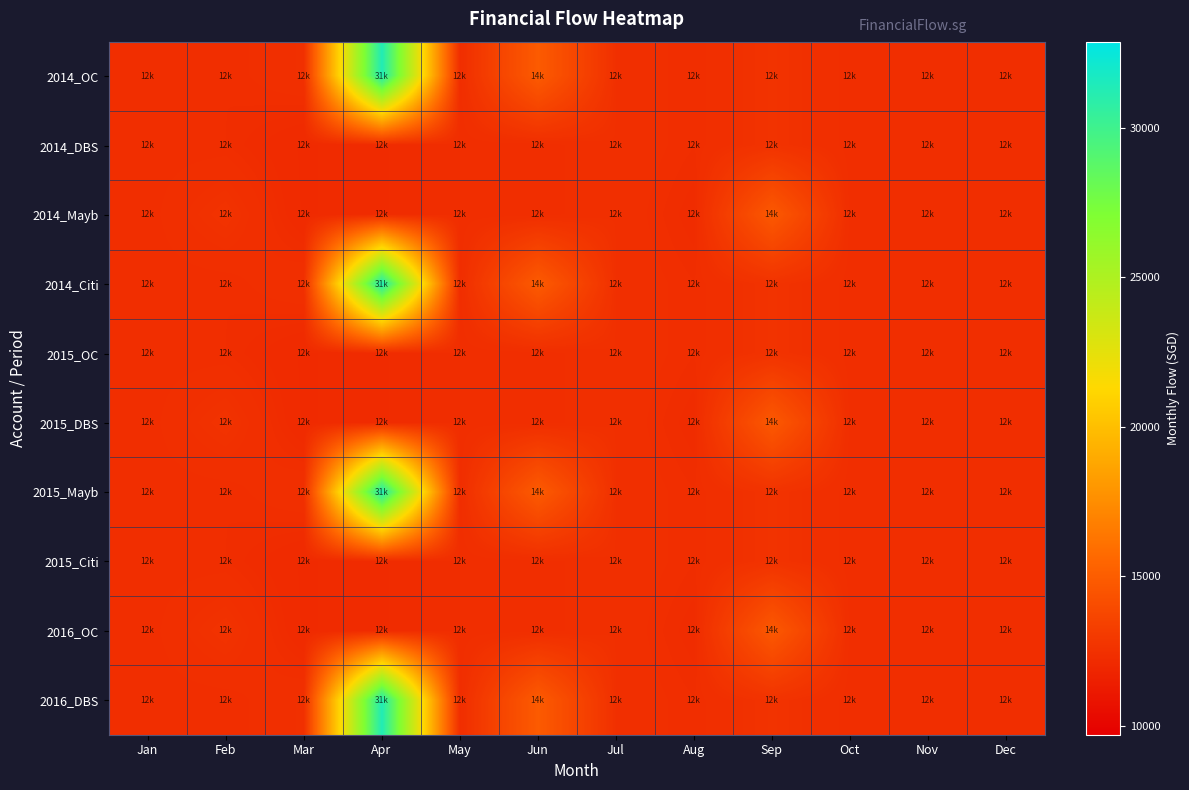

Reading left to right, what are all the values shown in this chart?

2014_OC: Jan=12330	Feb=12330	Mar=12480	Apr=31314	May=12330	Jun=14874	Jul=12460	Aug=12332	Sep=12618	Oct=12332	Nov=12332	Dec=12332
2014_DBS: Jan=12332	Feb=12330	Mar=12130	Apr=12230	May=12330	Jun=12330	Jul=12460	Aug=12332	Sep=12618	Oct=12332	Nov=12332	Dec=12332
2014_Mayb: Jan=12330	Feb=12608	Mar=12130	Apr=12230	May=12330	Jun=12330	Jul=12460	Aug=12240	Sep=14751	Oct=12332	Nov=12332	Dec=12332
2014_Citi: Jan=12330	Feb=12330	Mar=12480	Apr=31314	May=12330	Jun=14874	Jul=12460	Aug=12332	Sep=12618	Oct=12332	Nov=12332	Dec=12332
2015_OC: Jan=12332	Feb=12330	Mar=12130	Apr=12230	May=12330	Jun=12330	Jul=12460	Aug=12332	Sep=12618	Oct=12332	Nov=12332	Dec=12332
2015_DBS: Jan=12330	Feb=12608	Mar=12130	Apr=12230	May=12330	Jun=12330	Jul=12460	Aug=12240	Sep=14751	Oct=12332	Nov=12332	Dec=12332
2015_Mayb: Jan=12330	Feb=12330	Mar=12480	Apr=31314	May=12330	Jun=14874	Jul=12460	Aug=12332	Sep=12618	Oct=12332	Nov=12332	Dec=12332
2015_Citi: Jan=12332	Feb=12330	Mar=12130	Apr=12230	May=12330	Jun=12330	Jul=12460	Aug=12332	Sep=12618	Oct=12332	Nov=12332	Dec=12332
2016_OC: Jan=12330	Feb=12608	Mar=12130	Apr=12230	May=12330	Jun=12330	Jul=12460	Aug=12240	Sep=14751	Oct=12332	Nov=12332	Dec=12332
2016_DBS: Jan=12330	Feb=12330	Mar=12480	Apr=31314	May=12330	Jun=14874	Jul=12460	Aug=12332	Sep=12618	Oct=12332	Nov=12332	Dec=12332